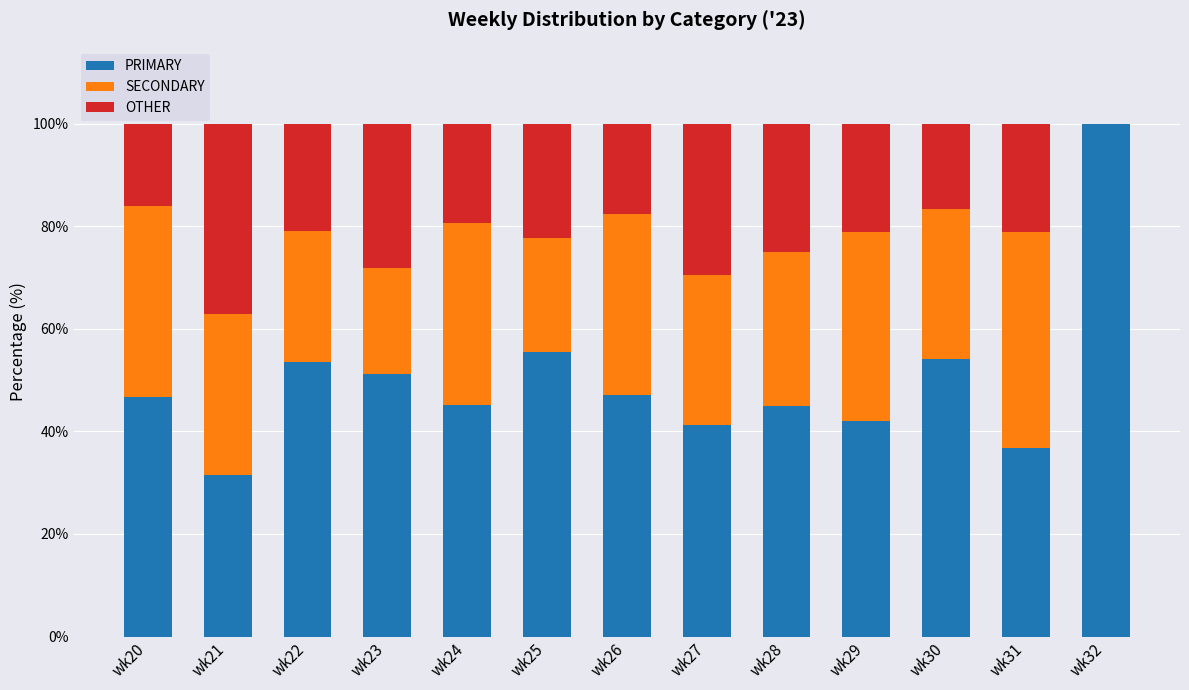

Which category has the highest value in the PRIMARY series?

wk32